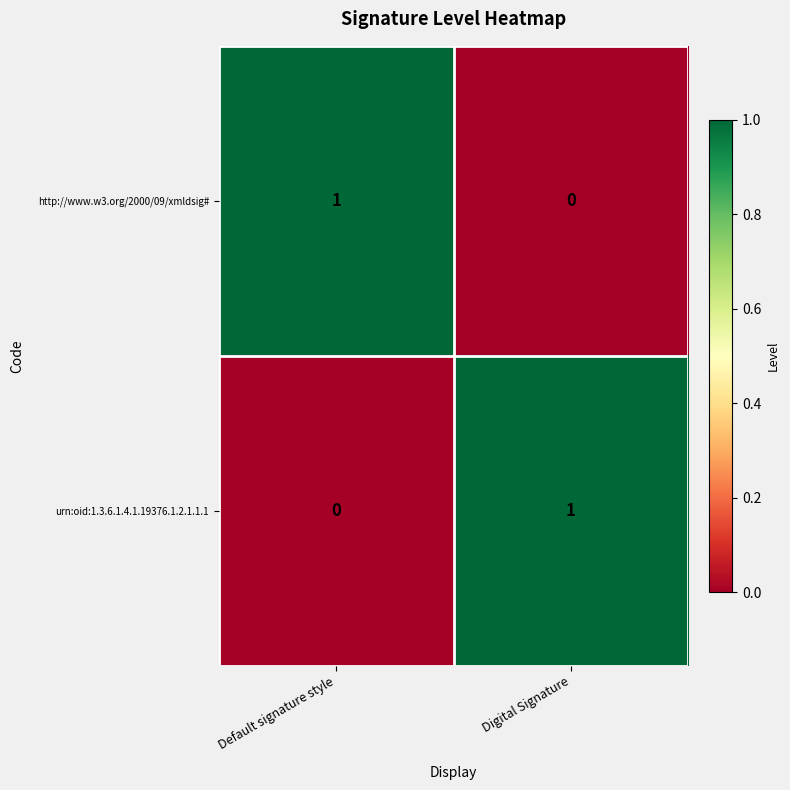

Is it true that urn:oid:1.3.6.1.4.1.19376.1.2.1.1.1 equals 0 at Default signature style?

True